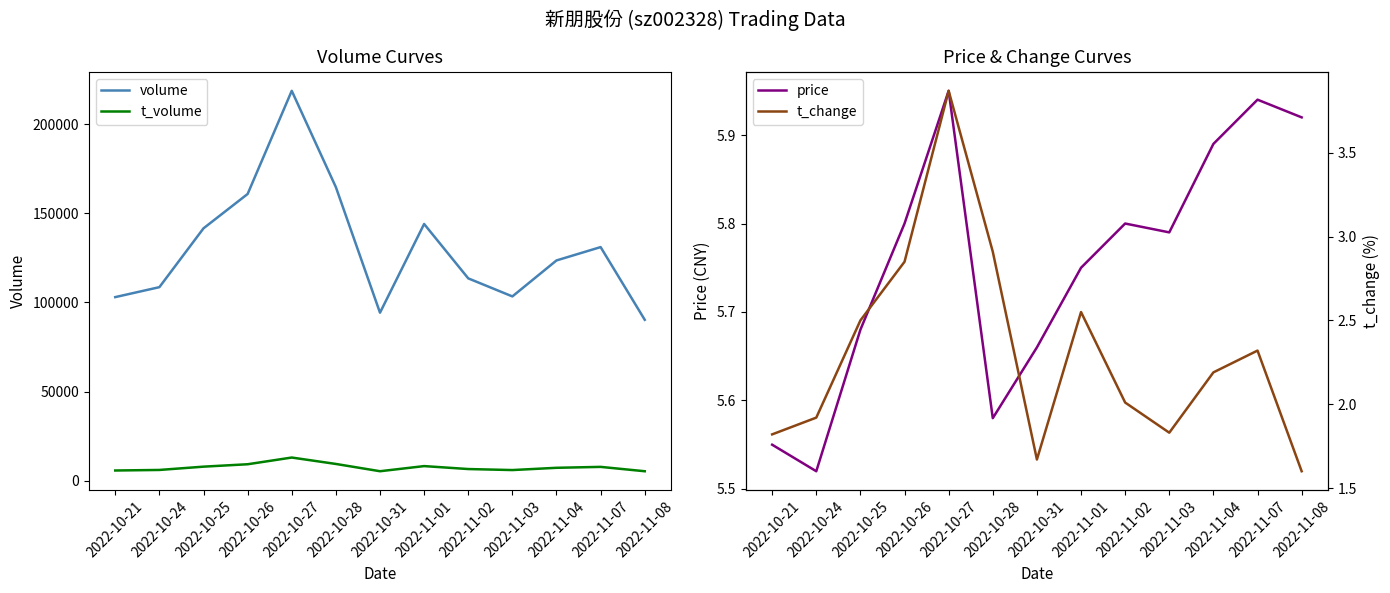

What is the spread (max minus min) of values at 2022-11-03?

103375.2